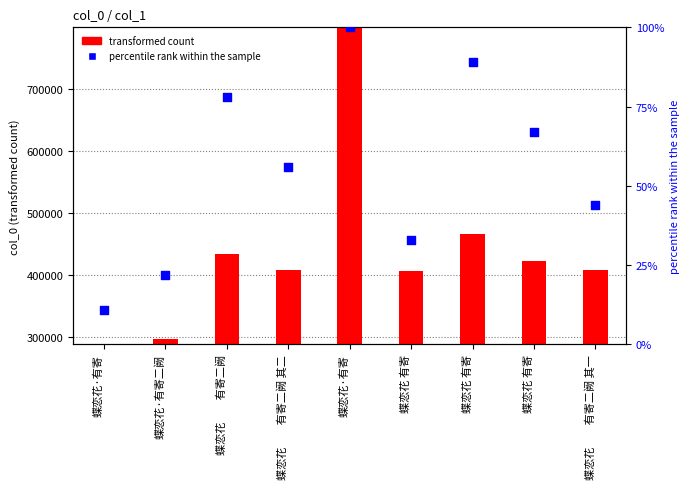

Which has a higher value, 蝶恋花 有寄 or 蝶恋花 有寄?

蝶恋花 有寄